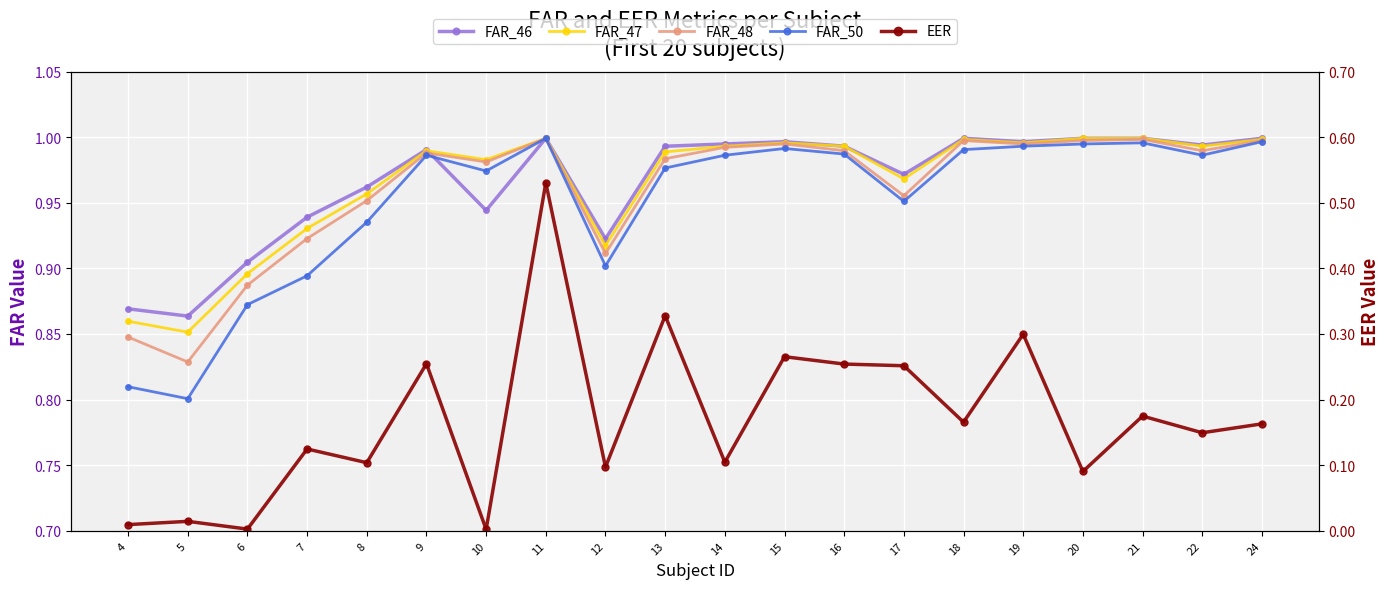

What is the difference between the highest and lowest values at 19?

0.7